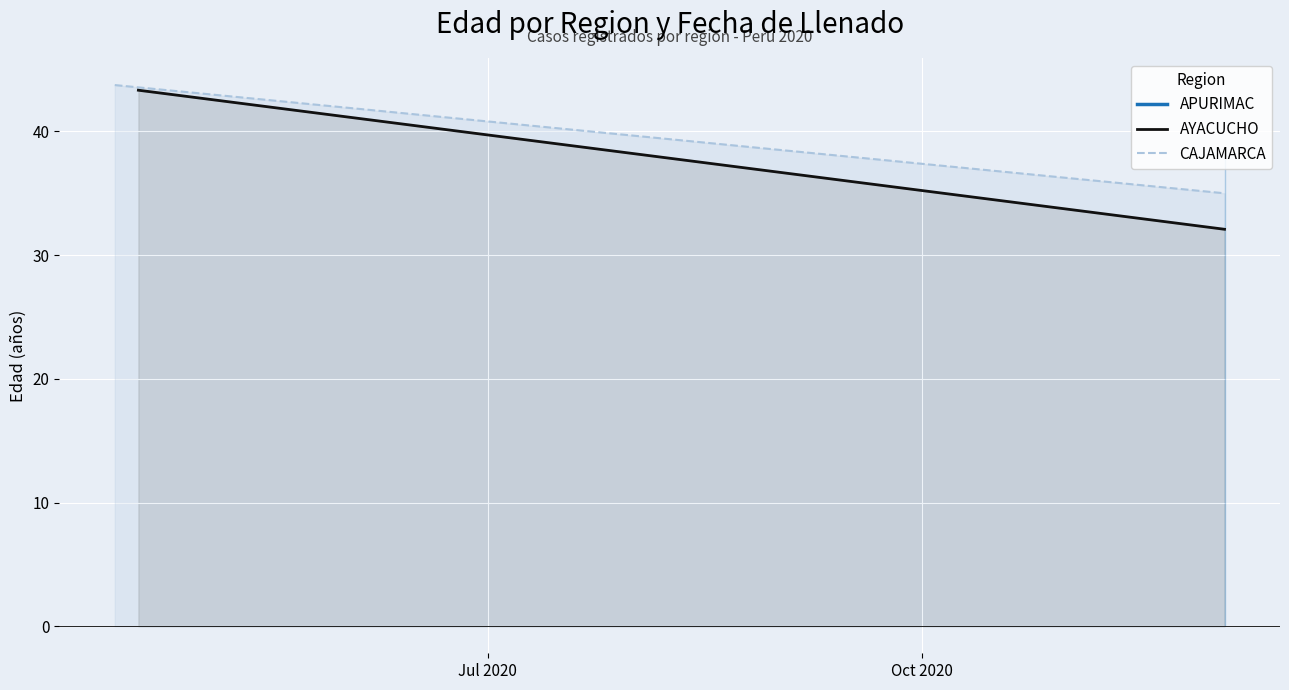

How many categories are shown in the chart?

2